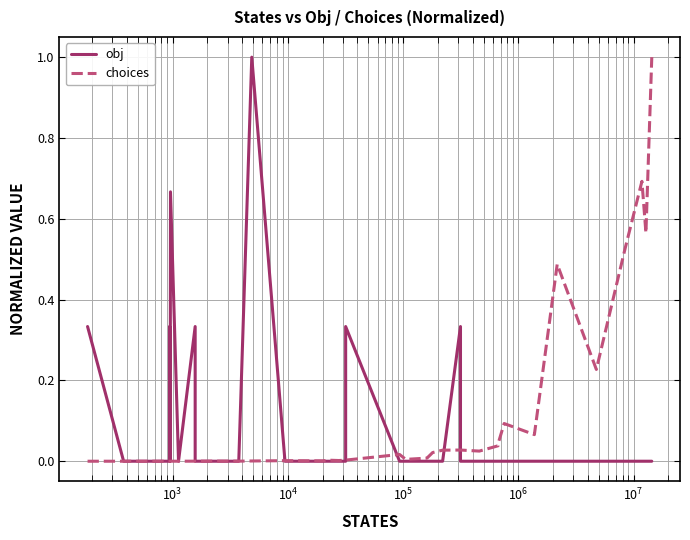

Is this an area chart (filled region under the line)?

No